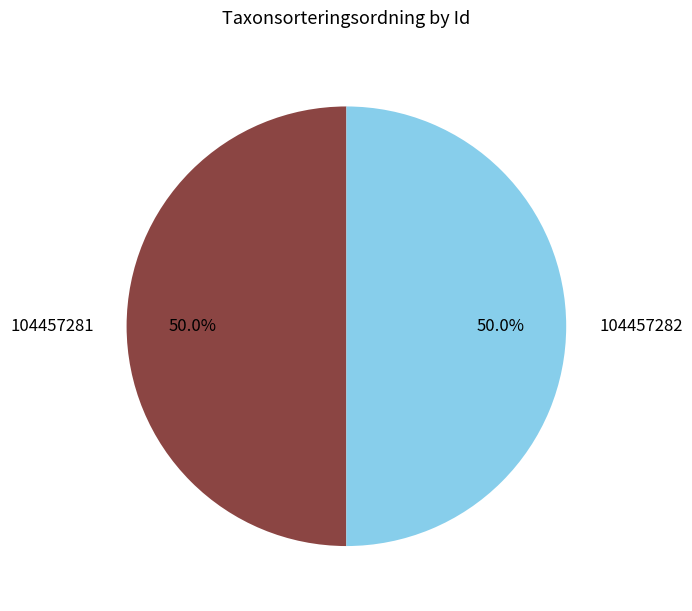

What percentage is the 104457282 slice, to the nearest percent?

50%